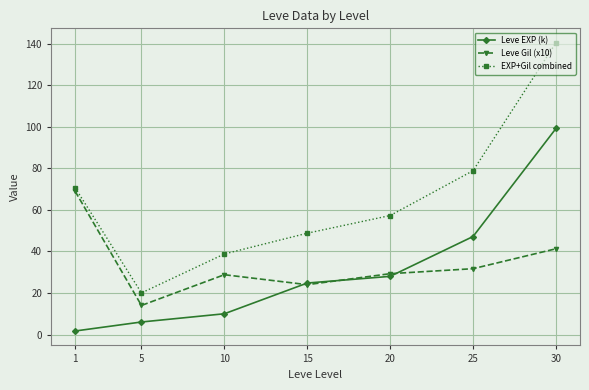

What is the total value across all series at 30?

281.0